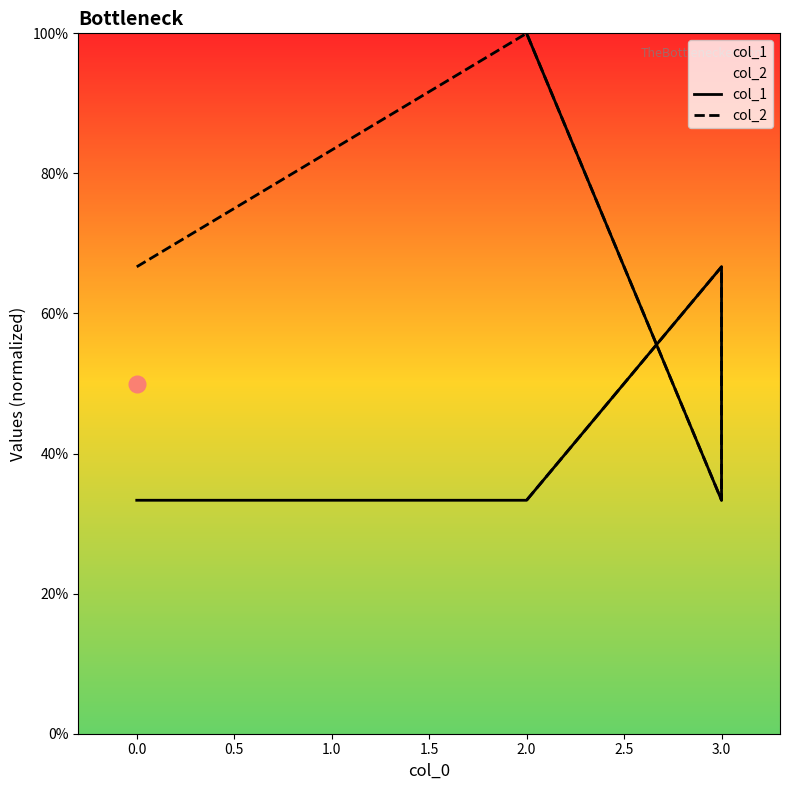

What is the difference between the col_2 values at 0.5 and 1.0?

0.3